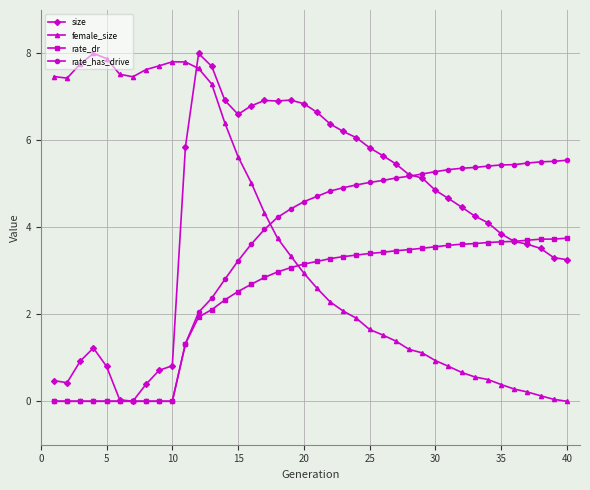

What is the maximum value for rate_has_drive?

5.5